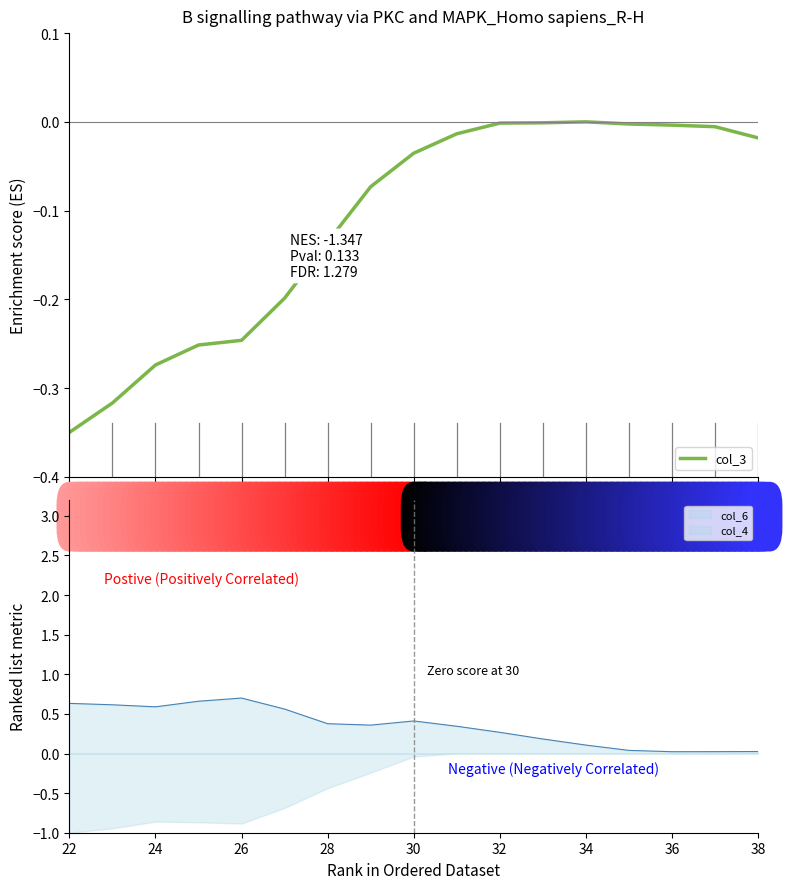

The col_6 series shows 0.6 at 24. True or false?

True